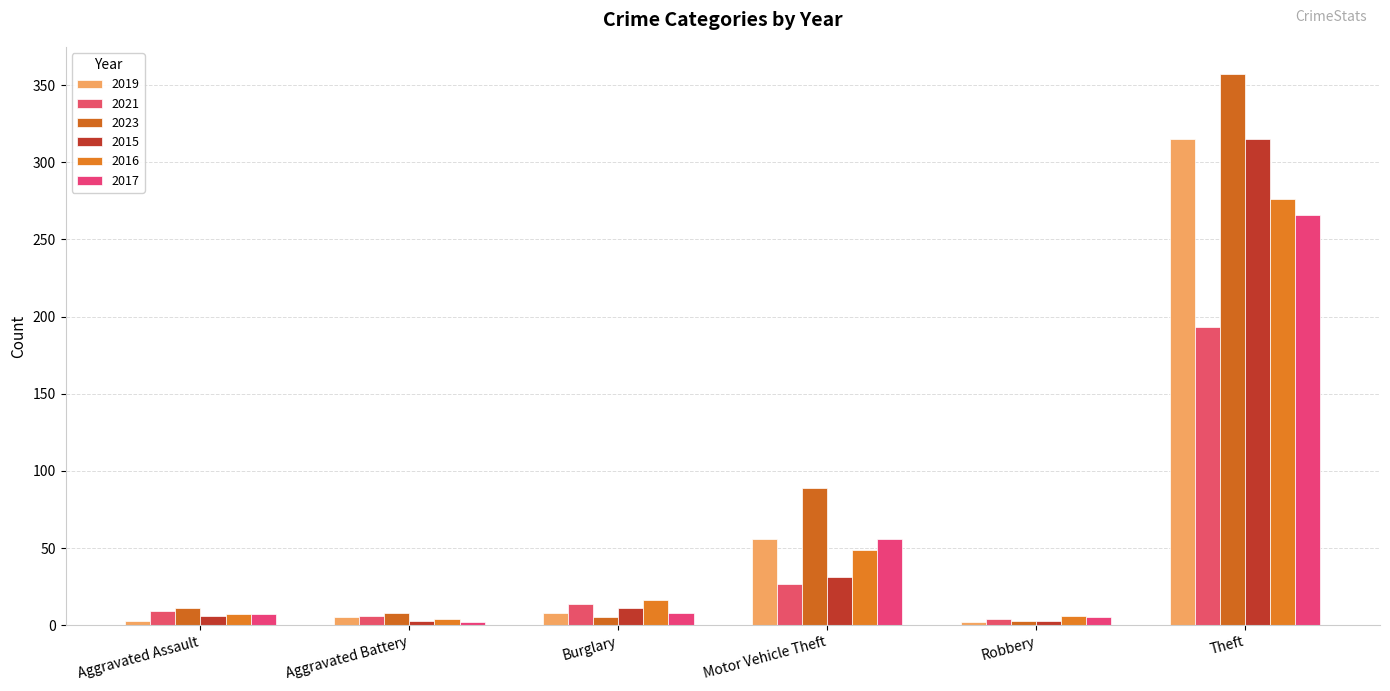

List the series in order of their peak value, highest first.

2023, 2019, 2015, 2016, 2017, 2021